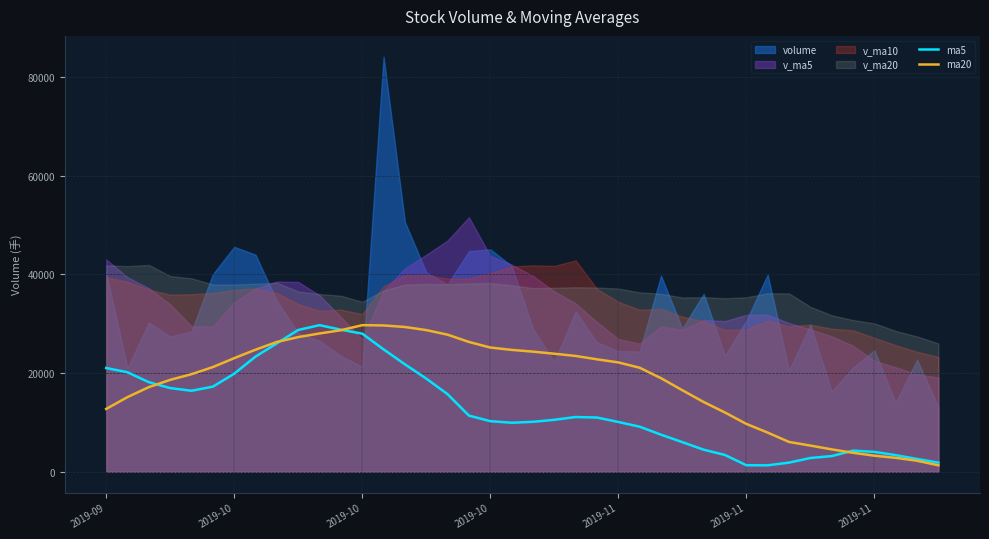

Reading left to right, what are all the values shown in this chart?

ma5: 21020.0	20152.8	18146.3	16956.0	16411.9	17245.1	19863.8	23332.6	26019.3	28723.0	29692.2	28774.0	27974.8	24795.0	21768.2	18877.5	15714.7	11378.6	10256.4	9933.3	10120.3	10528.4	11089.6	10987.5	10086.3	9134.1	7518.7	6005.3	4474.9	3403.7	1329.1	1312.1	1856.3	2791.5	3182.6	4287.9	4032.8	3369.7	2604.5	1856.3
ma20: 12726.9	15127.1	17145.5	18618.4	19763.9	21209.5	23009.7	24728.1	26296.4	27278.3	28014.8	28669.4	29692.2	29637.6	29324.0	28696.6	27769.3	26296.4	25164.5	24687.2	24332.6	23909.8	23459.8	22777.9	22150.5	21073.2	18959.3	16518.2	14131.6	12004.1	9699.3	7940.1	6044.4	5308.0	4544.3	3848.8	3262.3	2825.9	2239.5	1312.1